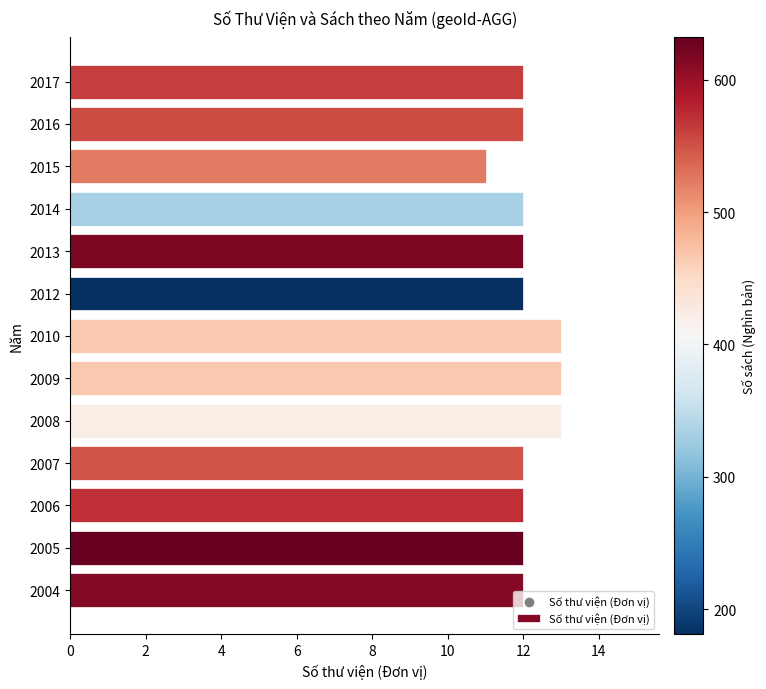

Approximately how many times larger is the value at 2006 compared to 2009?

0.9